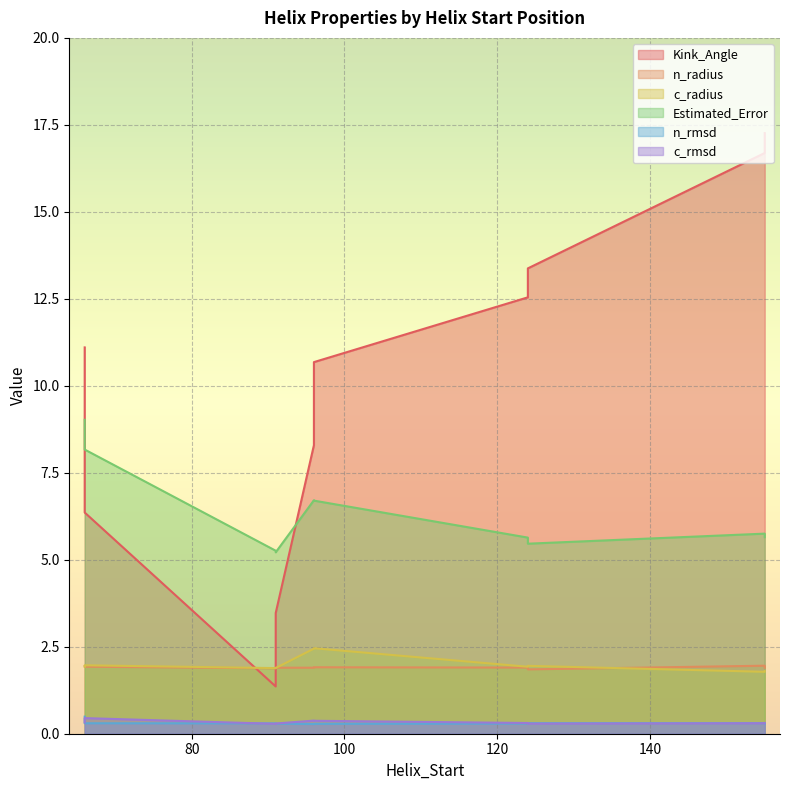

True or false: Estimated_Error and c_rmsd cross at least once.

False